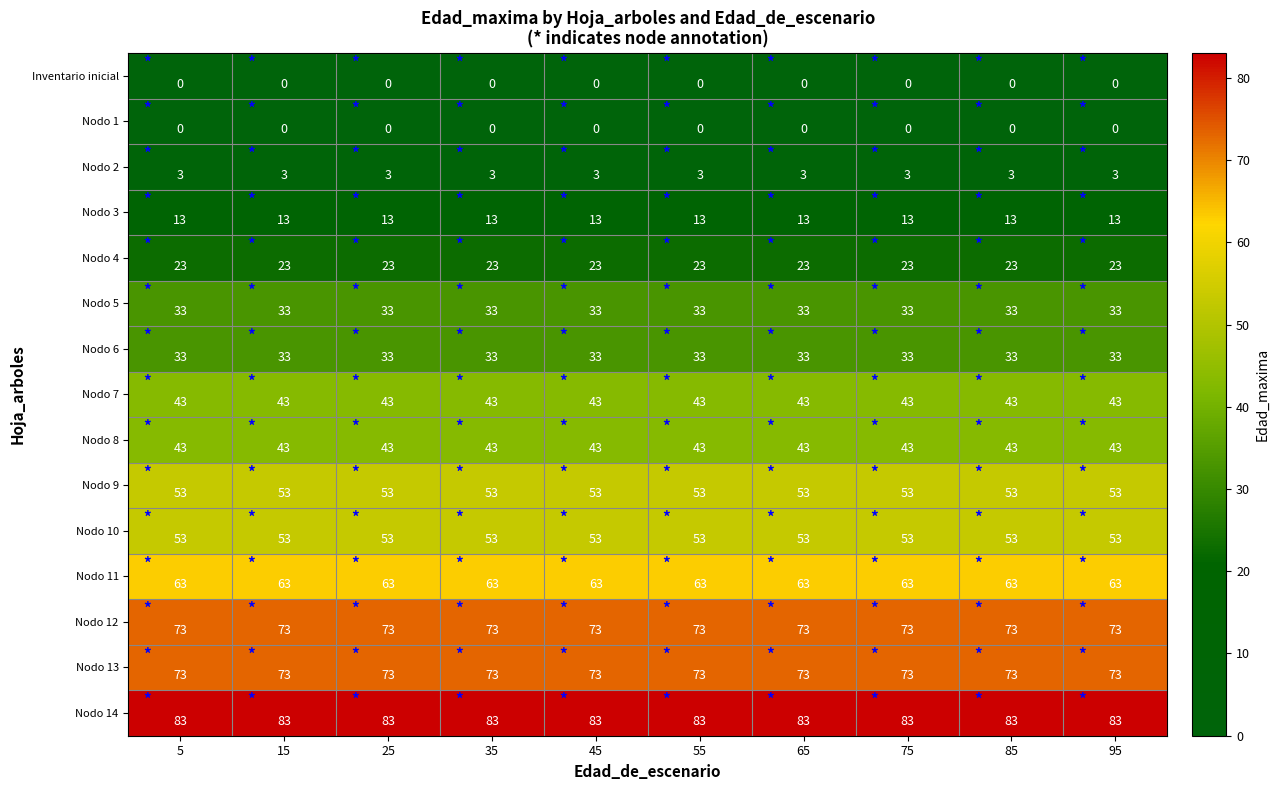

Which series has the largest total across all categories?

Nodo 14